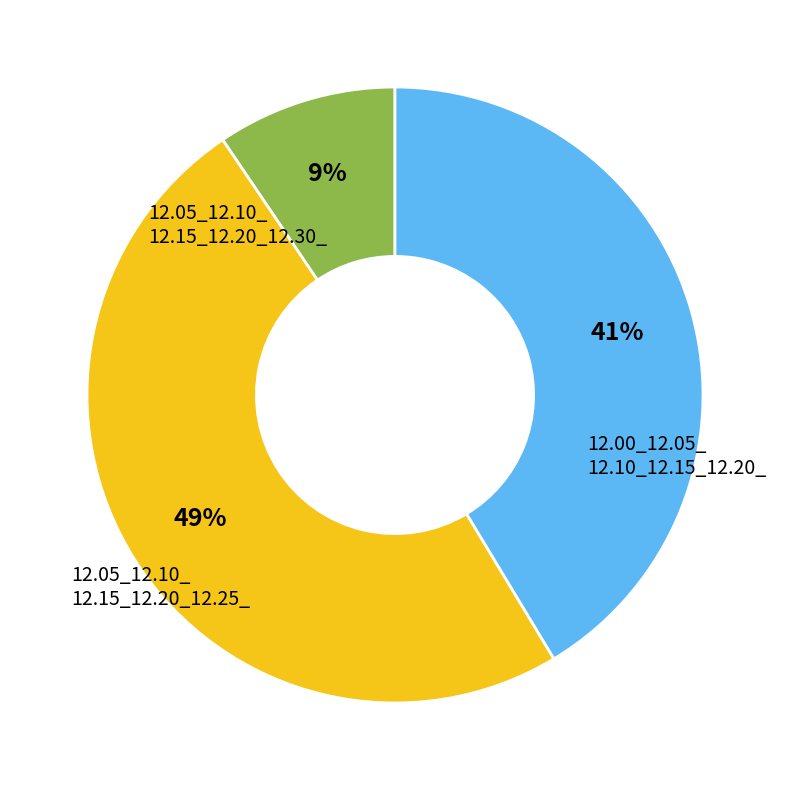

To the nearest percent, what is the average slice percentage?

33%